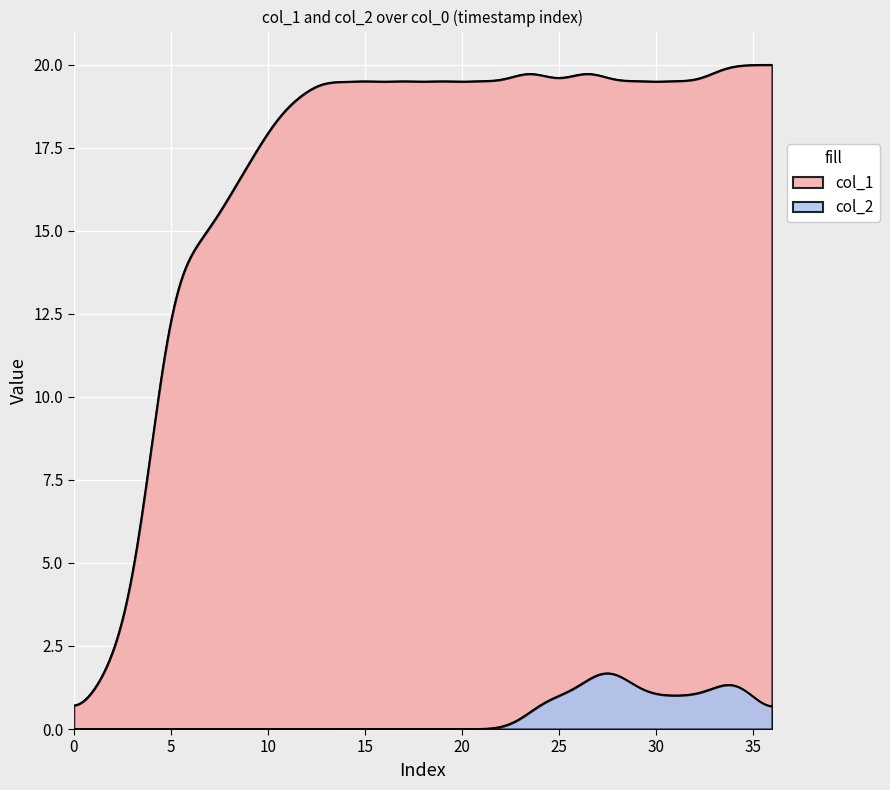

How many values in col_1 are above zero?

36